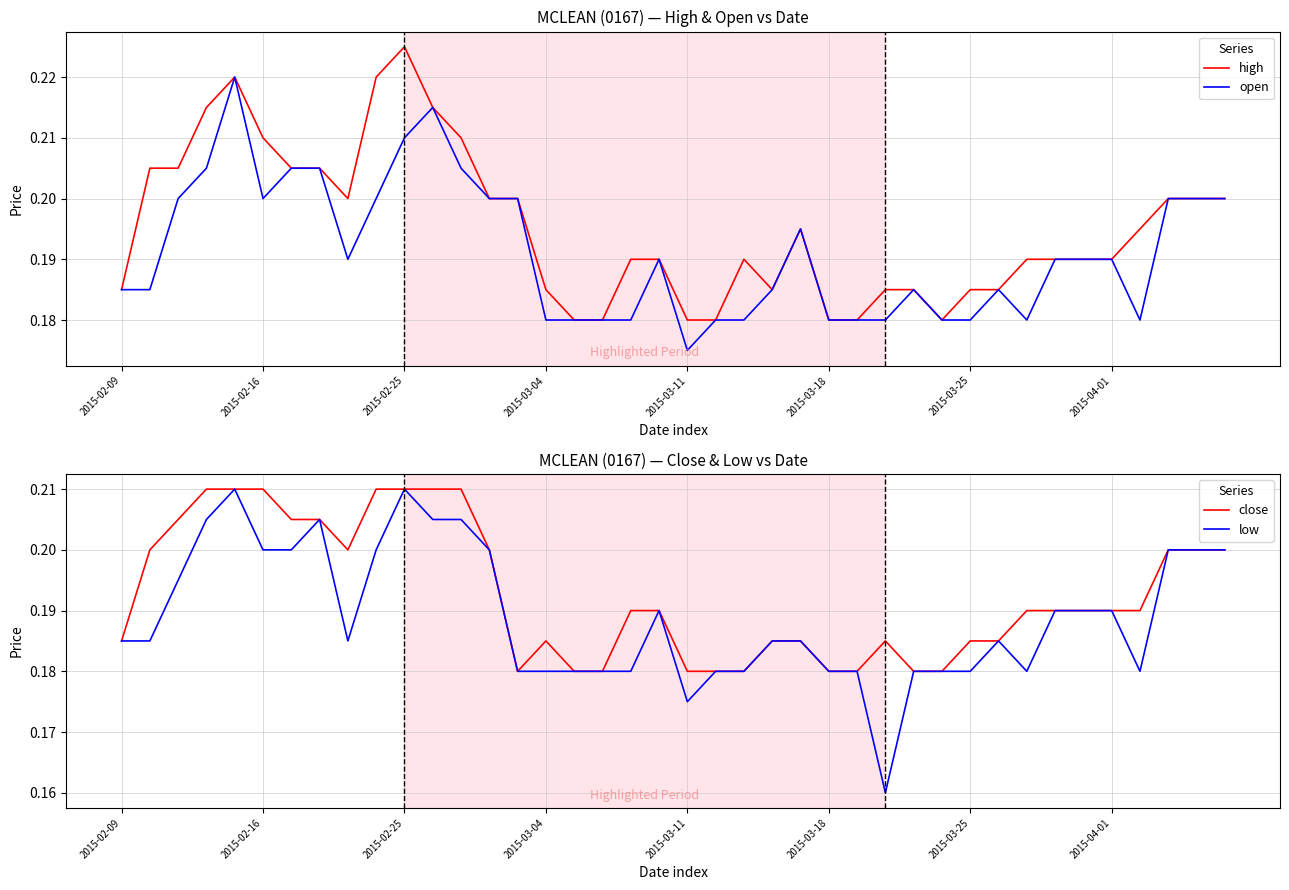

The open series shows 0.1 at 2015-02-25. True or false?

False